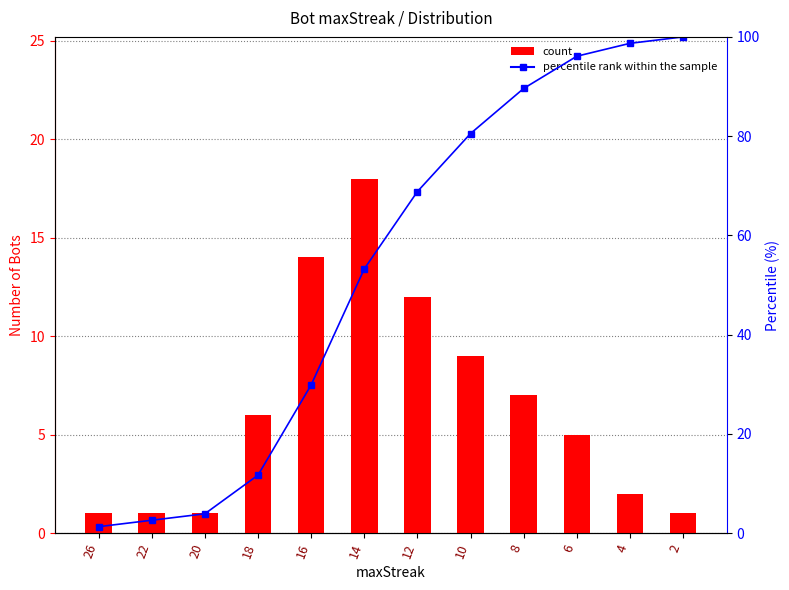

At 22, list the series in order from smallest to largest.

count, percentile rank within the sample